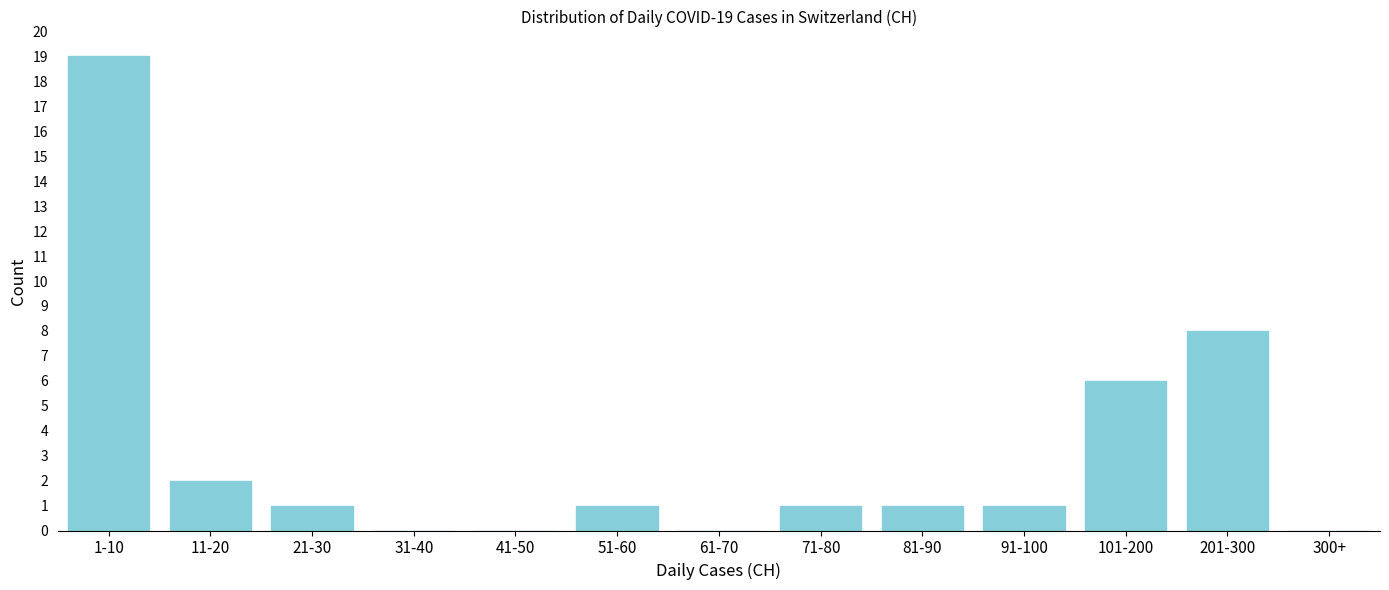

Reading left to right, what are all the values shown in this chart?

1-10=19	11-20=2	21-30=1	31-40=0	41-50=0	51-60=1	61-70=0	71-80=1	81-90=1	91-100=1	101-200=6	201-300=8	300+=0